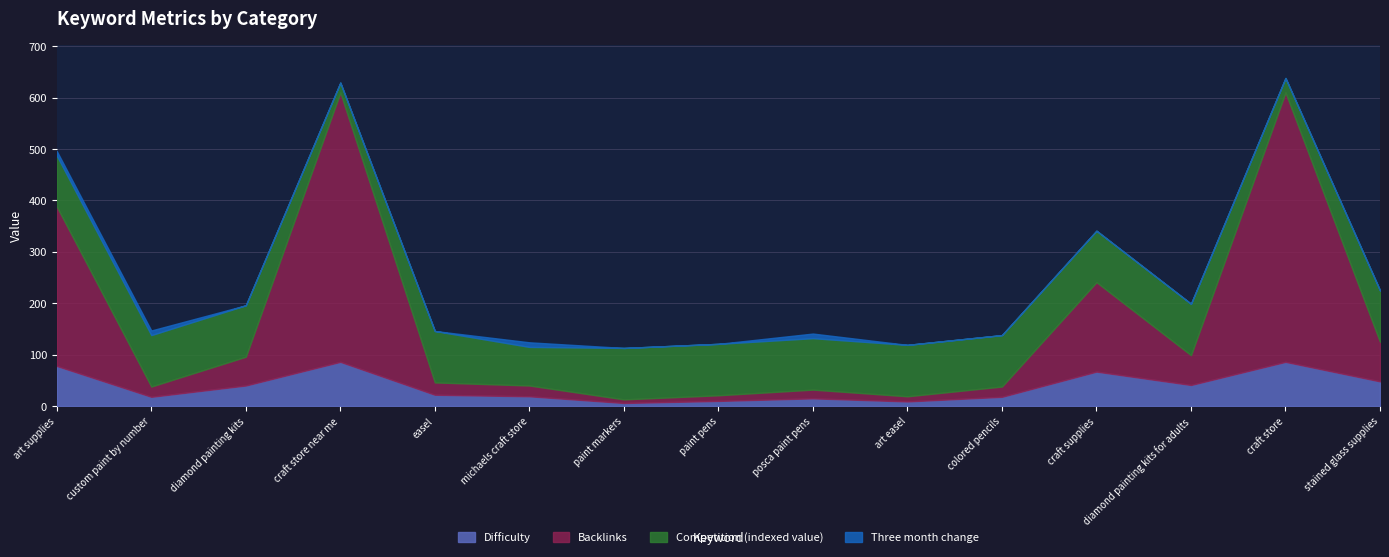

Reading left to right, extract all data points from this chart.

Difficulty: art supplies=78	custom paint by number=18	diamond painting kits=40	craft store near me=86	easel=22	michaels craft store=19	paint markers=6	paint pens=10	posca paint pens=15	art easel=9	colored pencils=18	craft supplies=67	diamond painting kits for adults=41	craft store=86	stained glass supplies=48
Backlinks: art supplies=310	custom paint by number=20	diamond painting kits=56	craft store near me=524	easel=24	michaels craft store=21	paint markers=7	paint pens=11	posca paint pens=17	art easel=10	colored pencils=20	craft supplies=174	diamond painting kits for adults=58	craft store=524	stained glass supplies=77
Competition (indexed value): art supplies=99	custom paint by number=100	diamond painting kits=100	craft store near me=19	easel=100	michaels craft store=75	paint markers=100	paint pens=100	posca paint pens=100	art easel=100	colored pencils=100	craft supplies=100	diamond painting kits for adults=100	craft store=28	stained glass supplies=100
Three month change: art supplies=9	custom paint by number=9	diamond painting kits=0	craft store near me=0	easel=0	michaels craft store=9	paint markers=0	paint pens=0	posca paint pens=9	art easel=0	colored pencils=0	craft supplies=0	diamond painting kits for adults=0	craft store=0	stained glass supplies=0